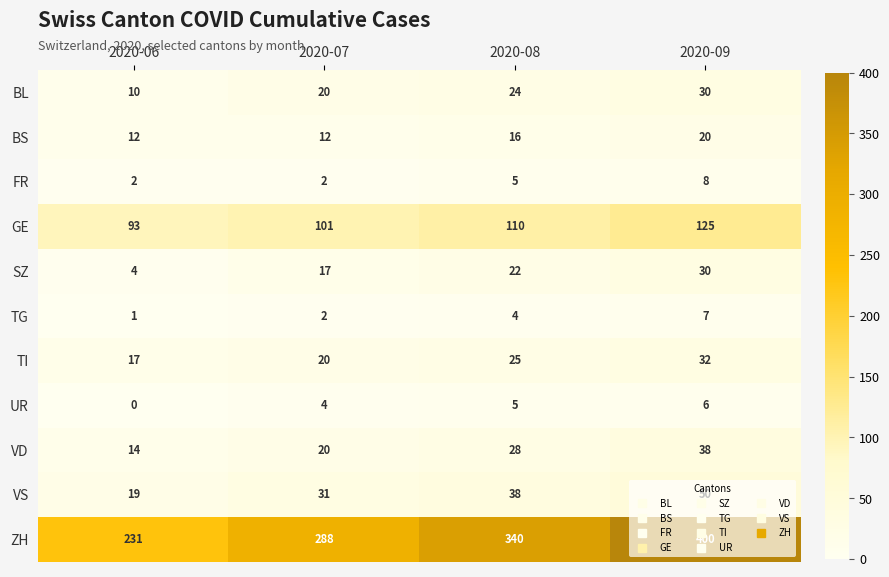

How many series are shown in this chart?

11